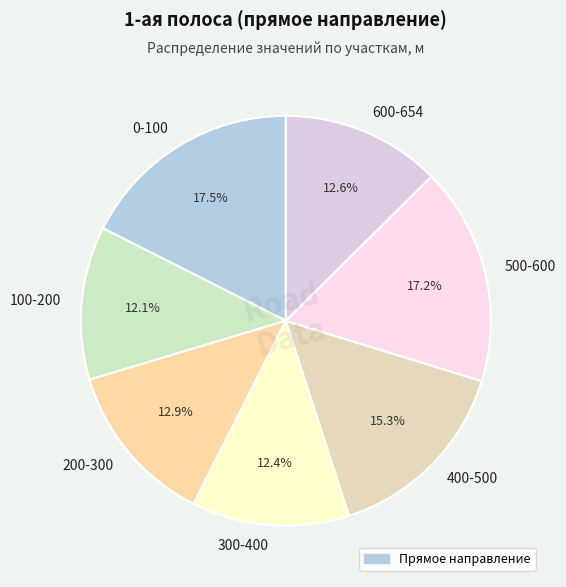

Combined, do 400-500 and 300-400 account for over 50%?

No